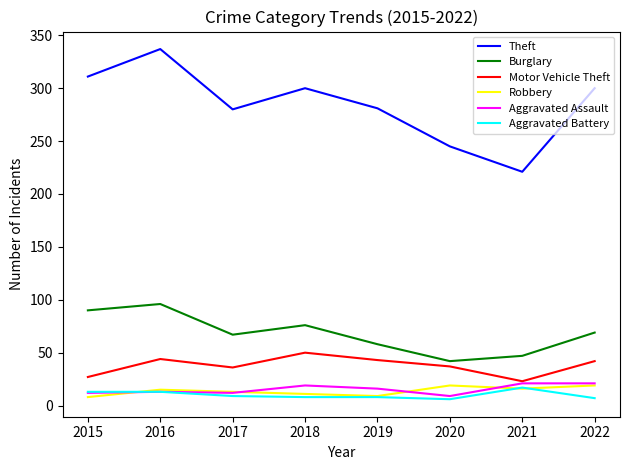

What is the minimum value for Motor Vehicle Theft?

23